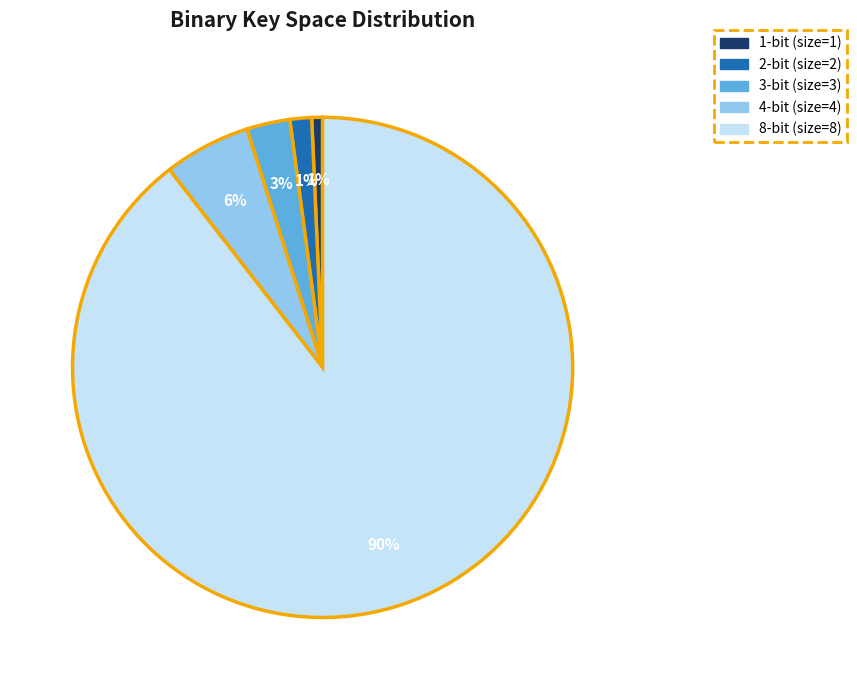

What is the largest slice in the pie chart?

8-bit (size=8)